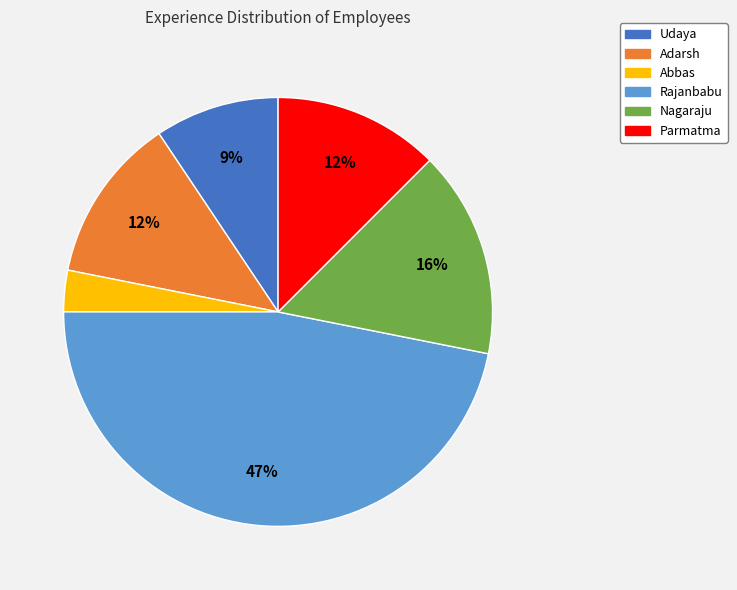

To the nearest percent, what percentage of the pie is Abbas?

3%